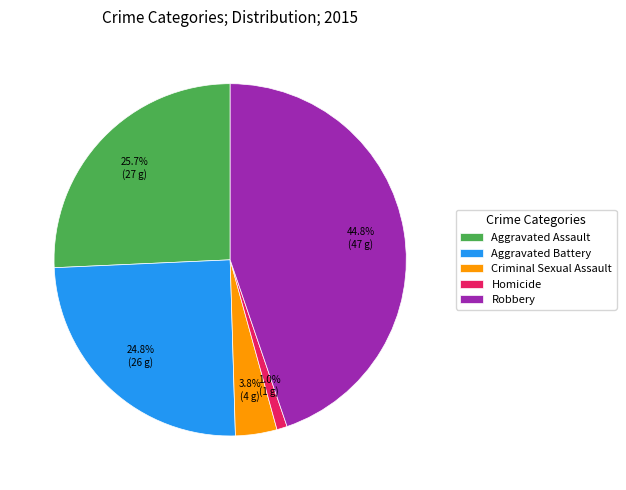

To the nearest percent, what percentage of the pie is Aggravated Assault?

26%